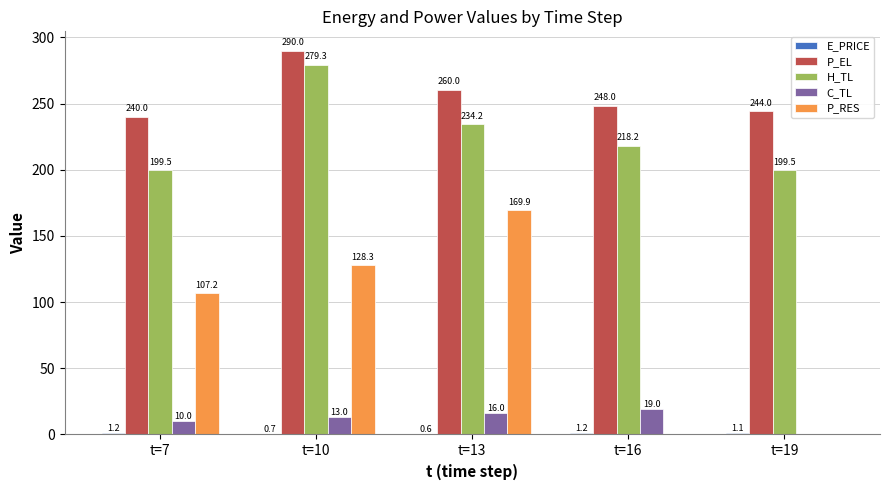

What is the sum of all P_RES values?

405.4